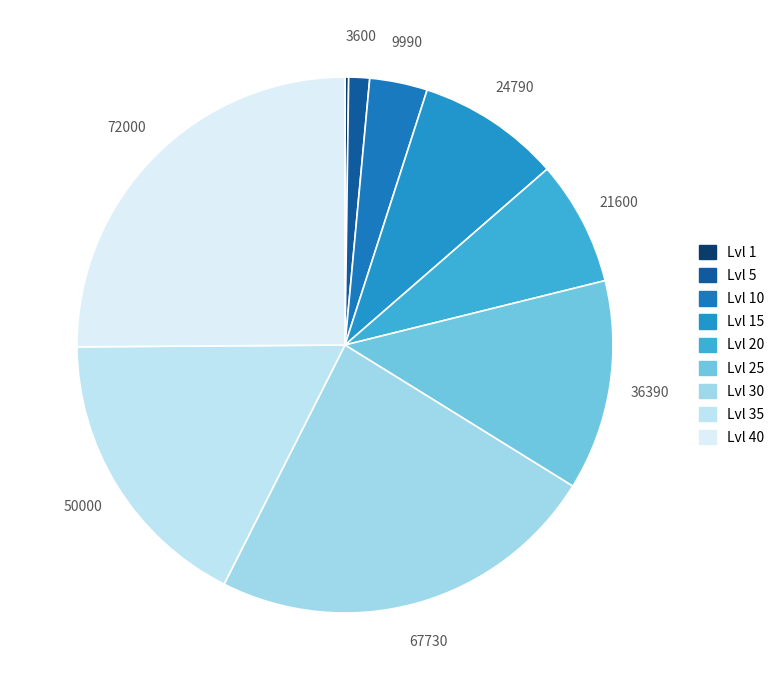

How many slices are in this pie chart?

9